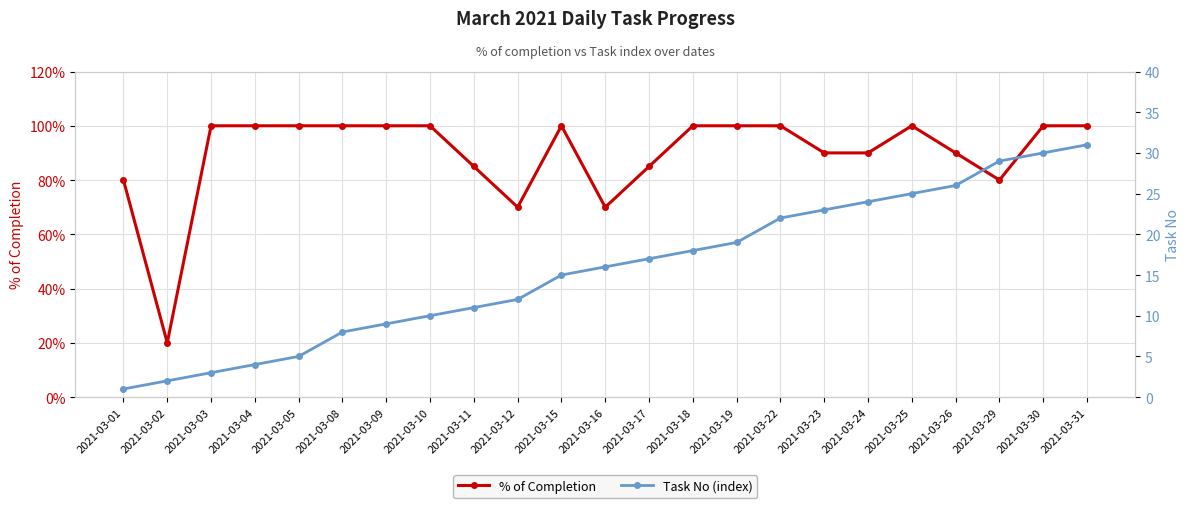

Which series has the widest spread of values?

Task No (index)